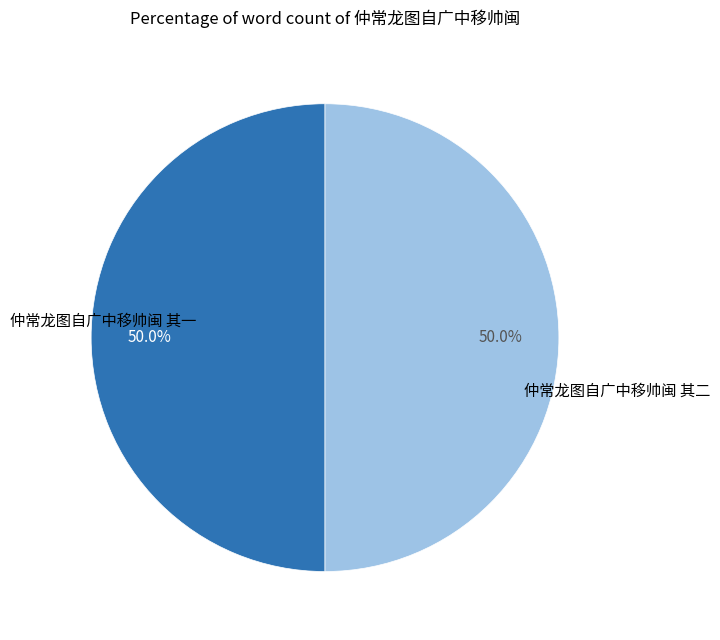

What is the ratio of the value at 仲常龙图自广中移帅闽 其一 to the value at 仲常龙图自广中移帅闽 其二?

1.0